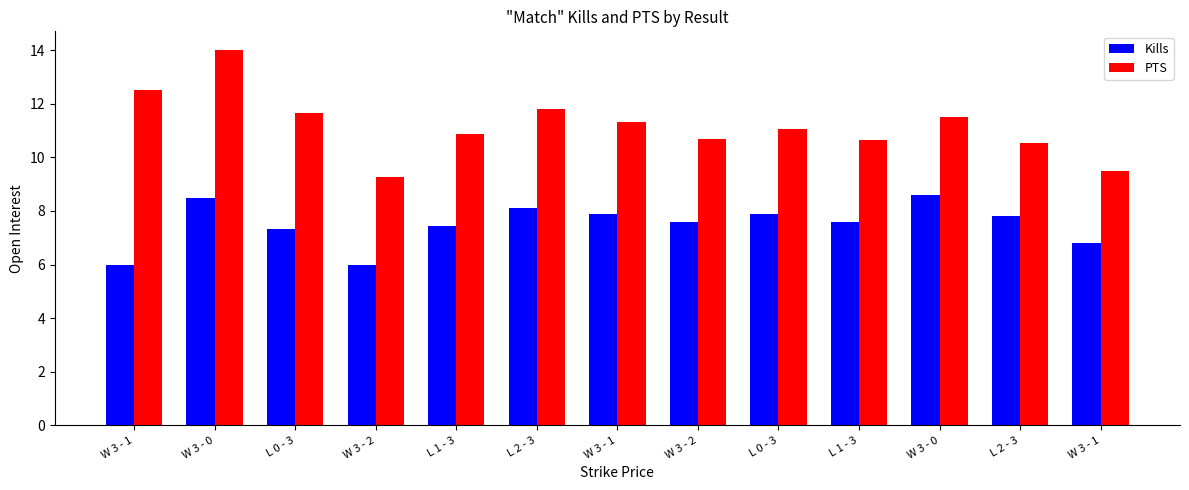

Are the bars grouped side by side (vs. stacked)?

Yes